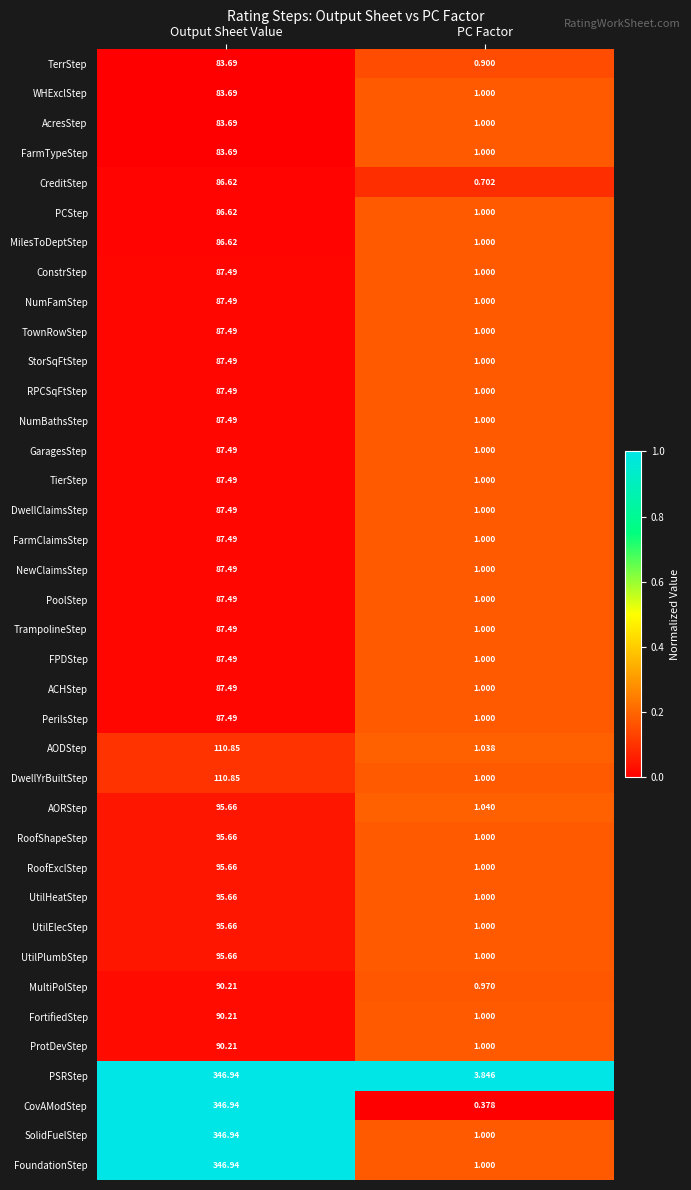

Which series has the widest spread of values?

CovAModStep